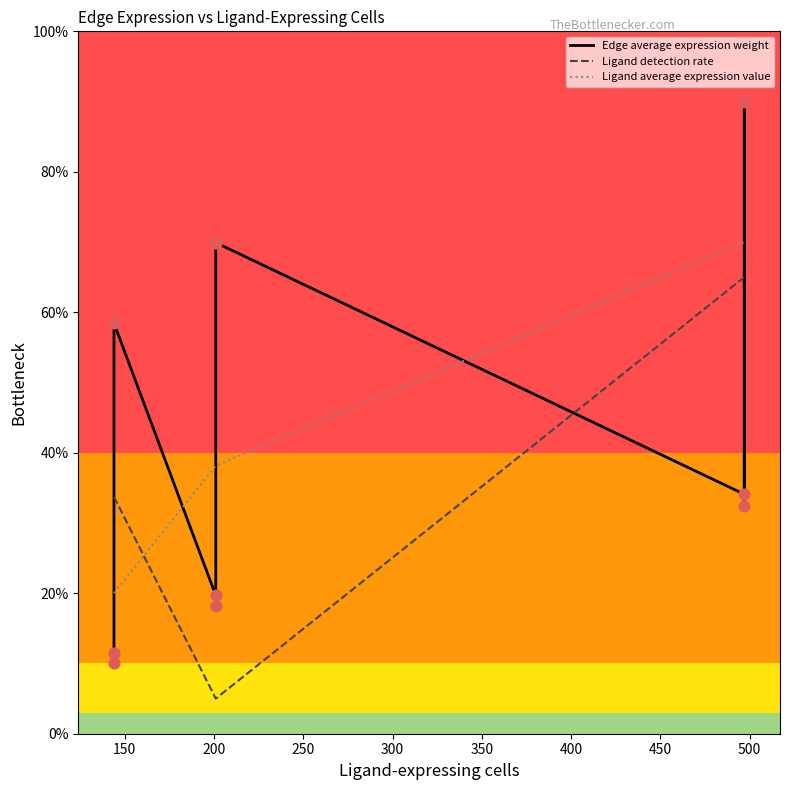

Which series reaches the minimum Y coordinate?

Ligand detection rate